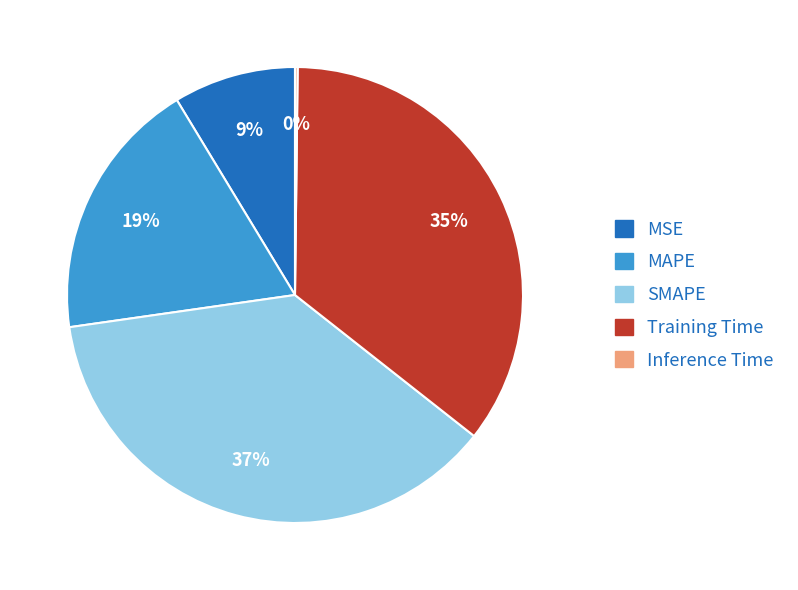

Do Training Time and MAPE together represent more than half of the pie?

Yes